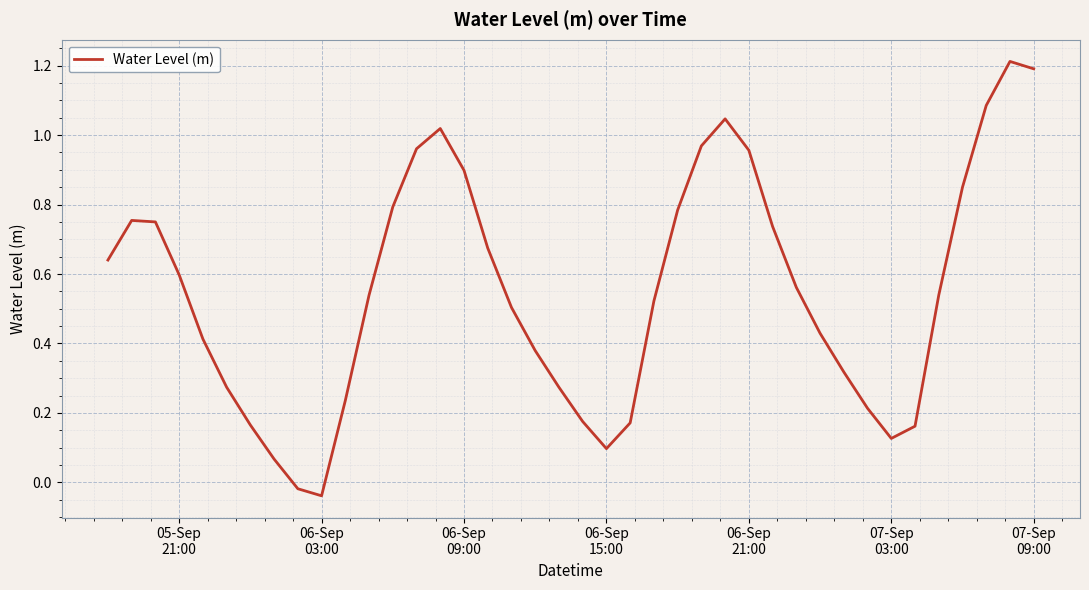

What is the greatest value displayed?

1.2